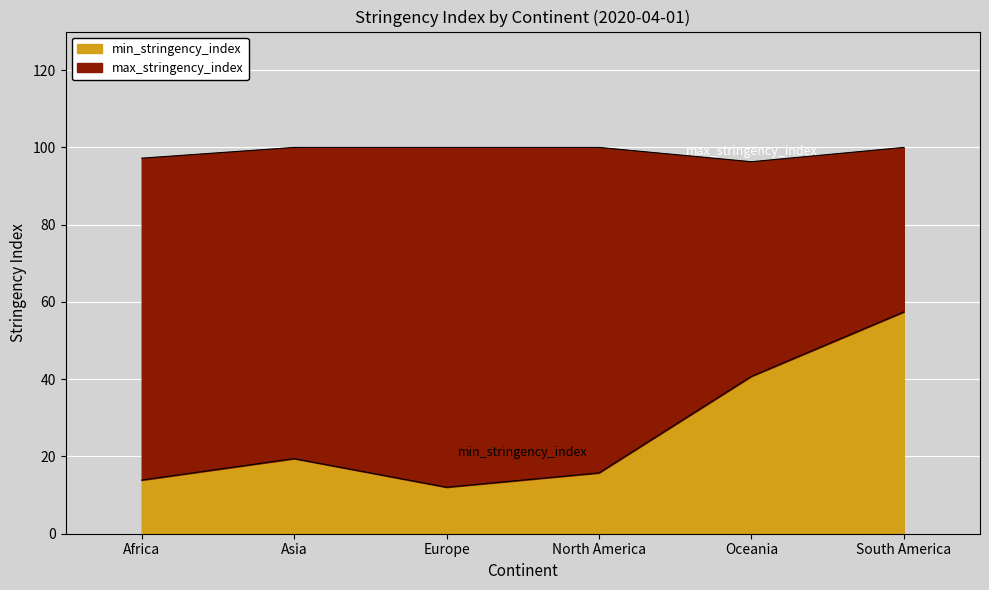

Where is the first local minimum for max_stringency_index?

Oceania